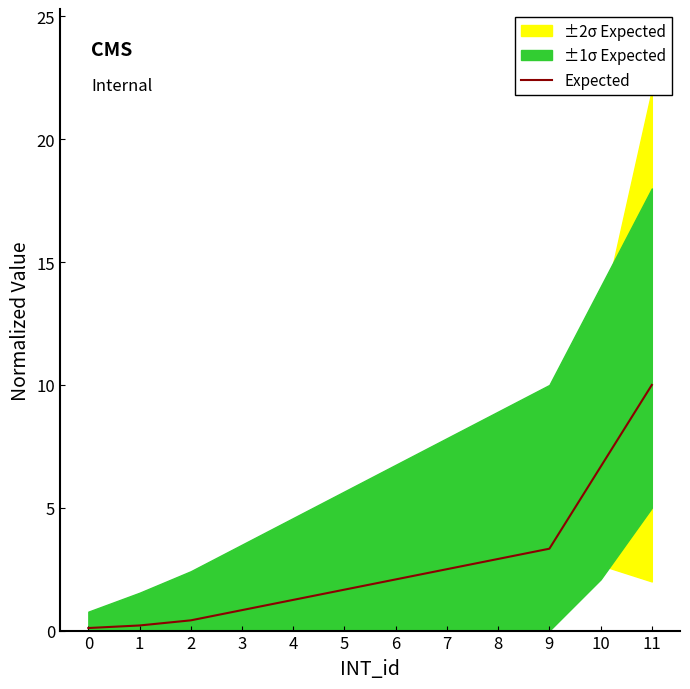

The chart shows a value of 0.1 at 0. True or false?

True